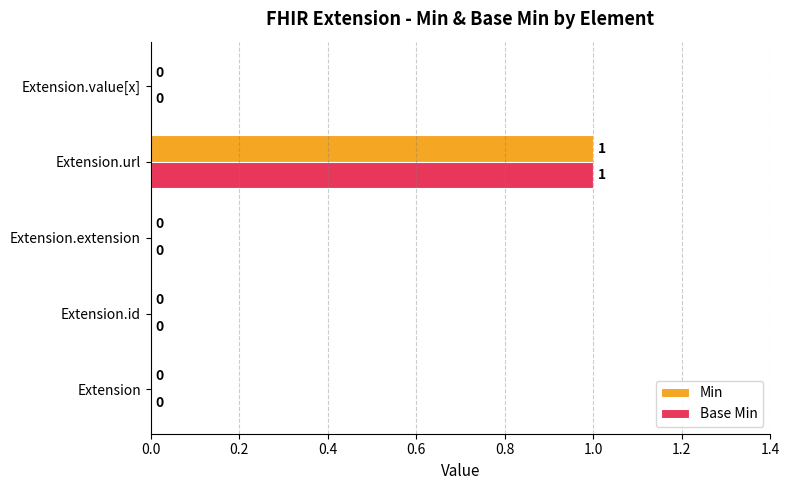

At which label does Base Min reach its peak?

Extension.url